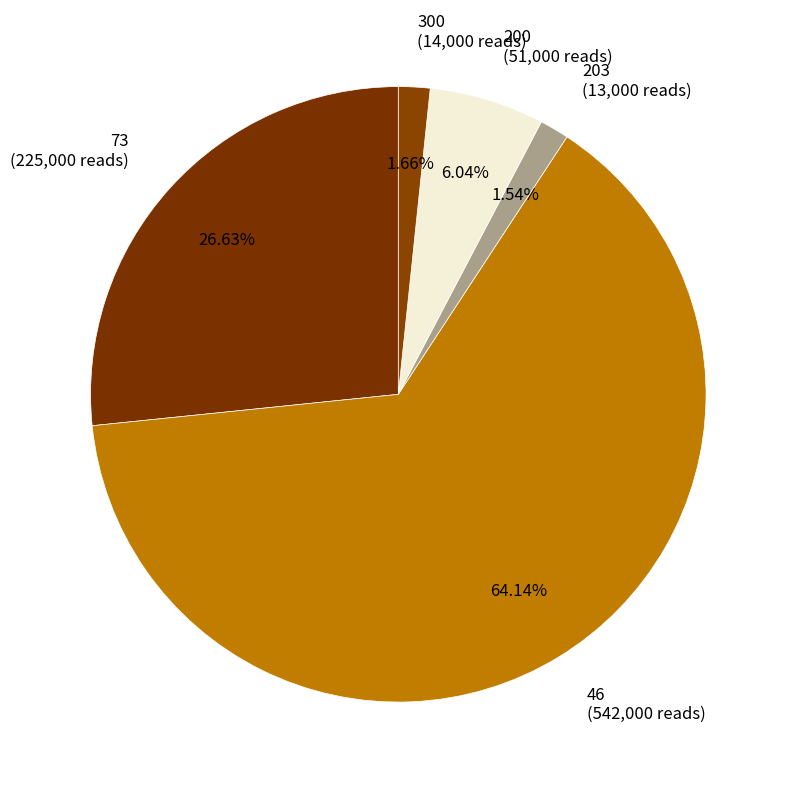

How many slices are in this pie chart?

5